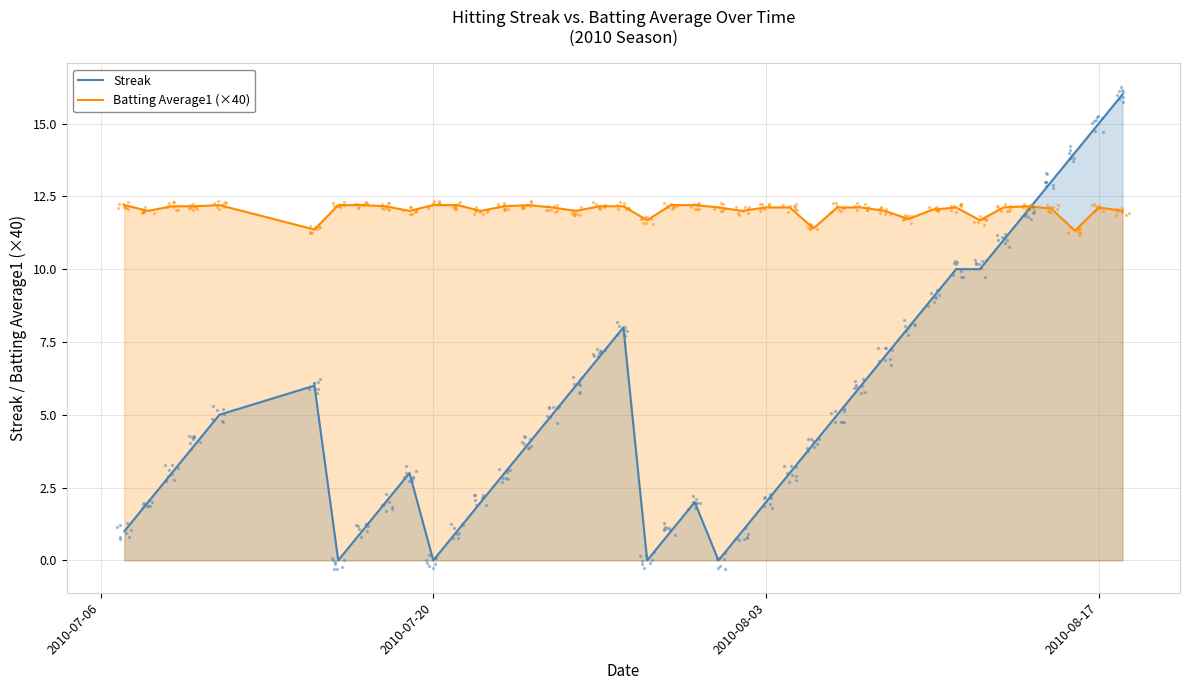

Which series has the largest total across all categories?

Batting Average1 (×40)